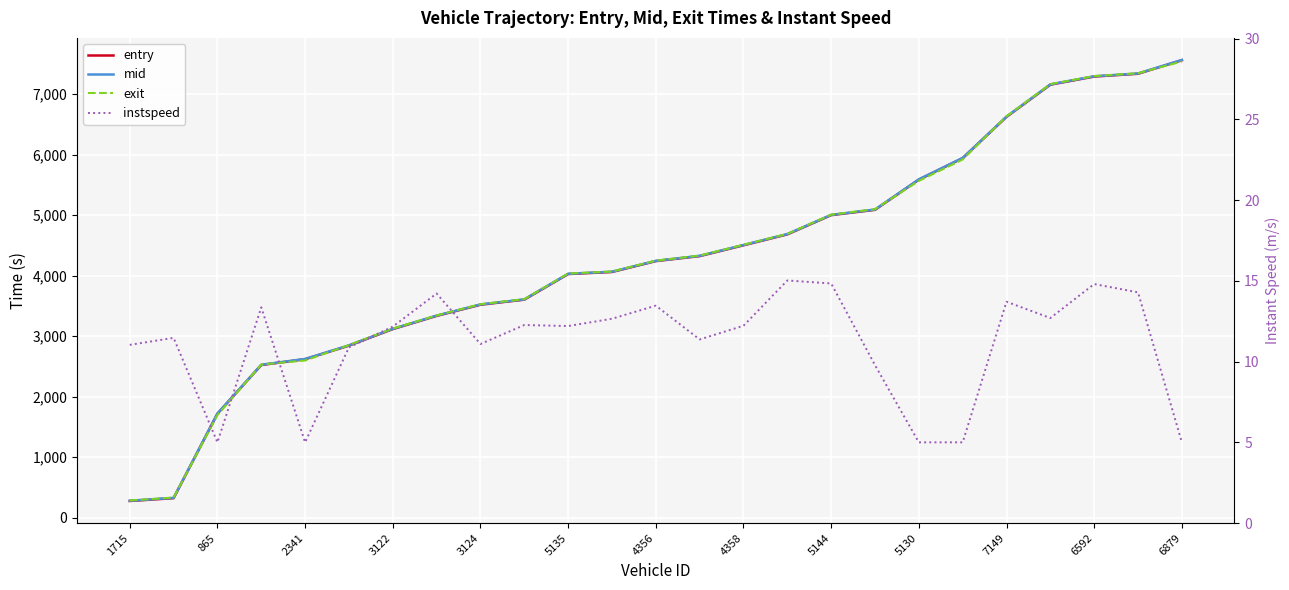

At how many categories does at least one series exceed 2984?

19